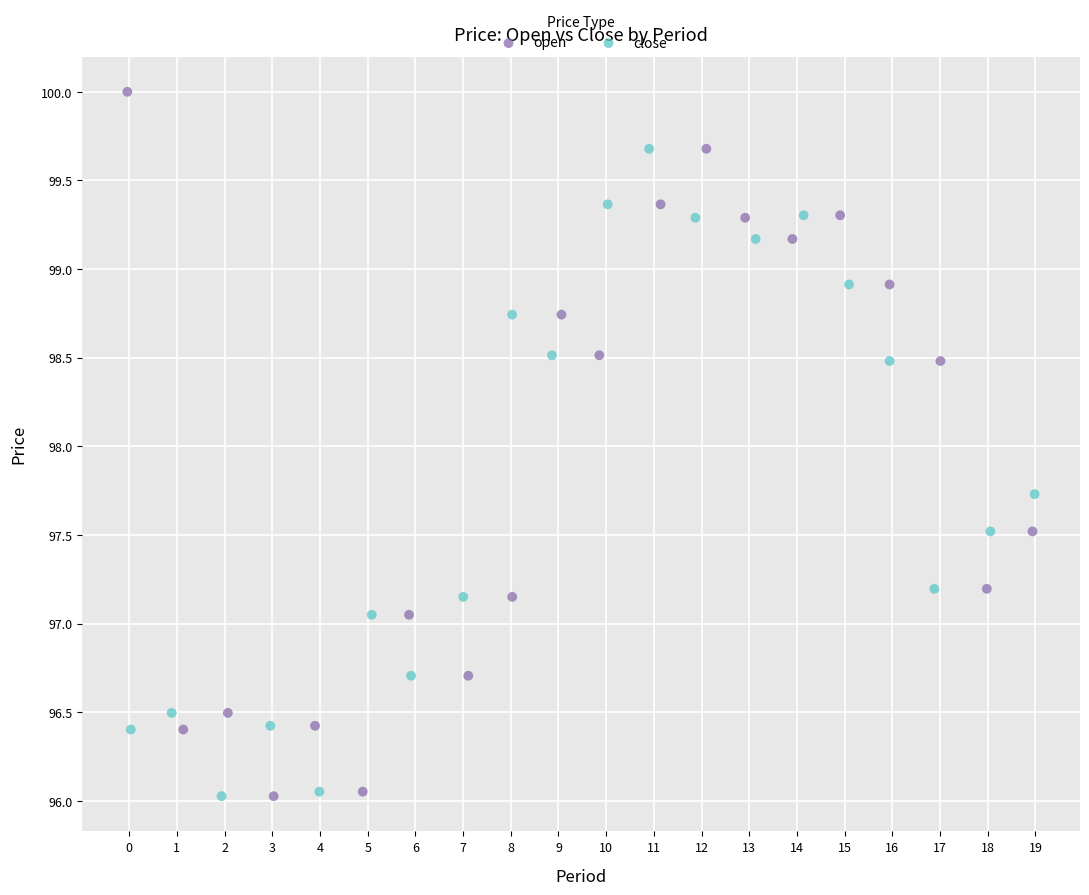

Which series reaches the maximum Y coordinate?

open